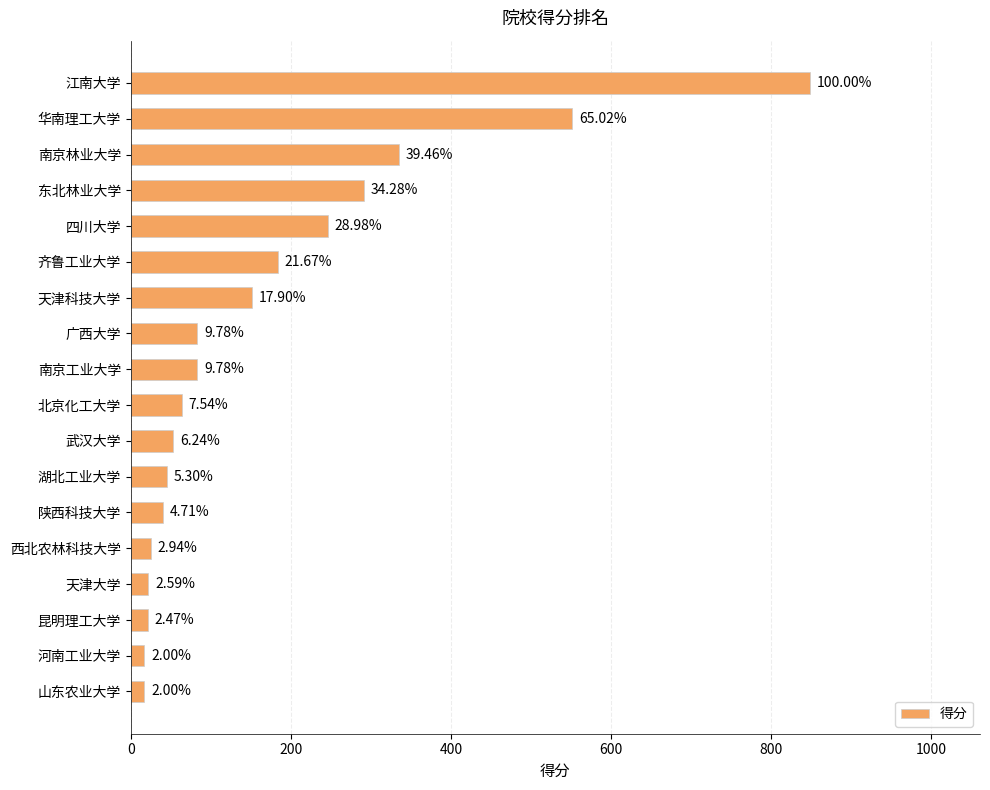

How many bars are there in total?

18